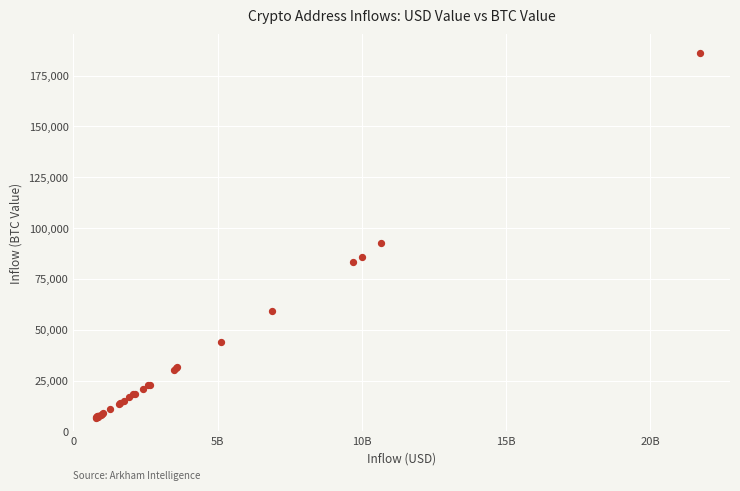

What Y value in the scatter plot is closest to 96514?

92574.8